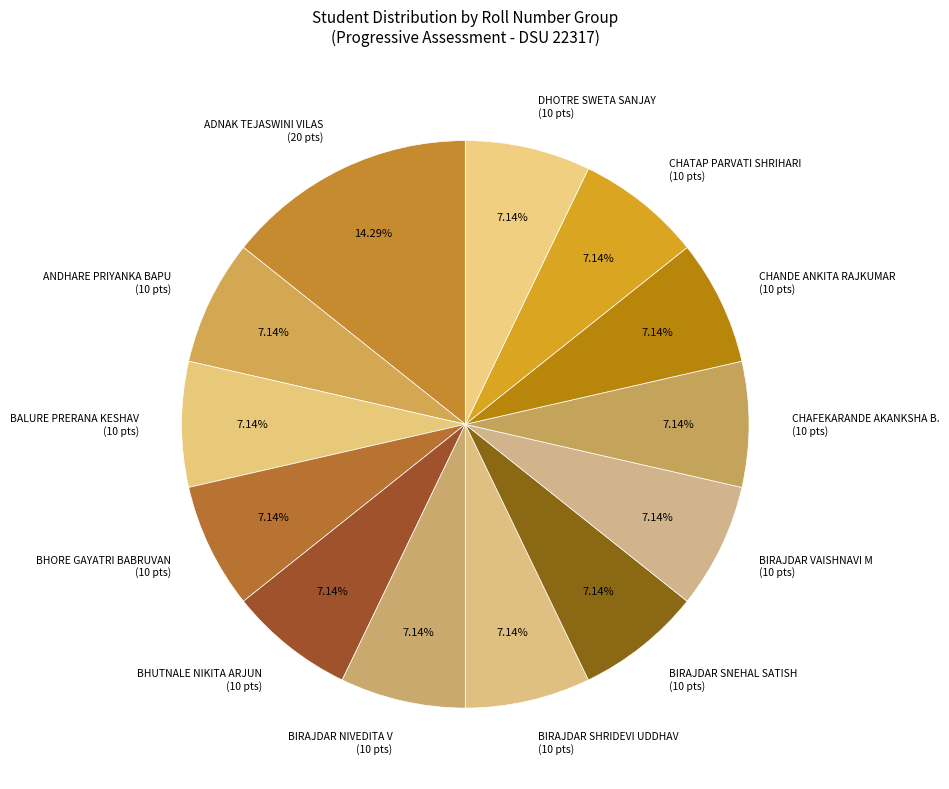

The CHANDE ANKITA RAJKUMAR slice represents 16% of the pie. True or false?

False